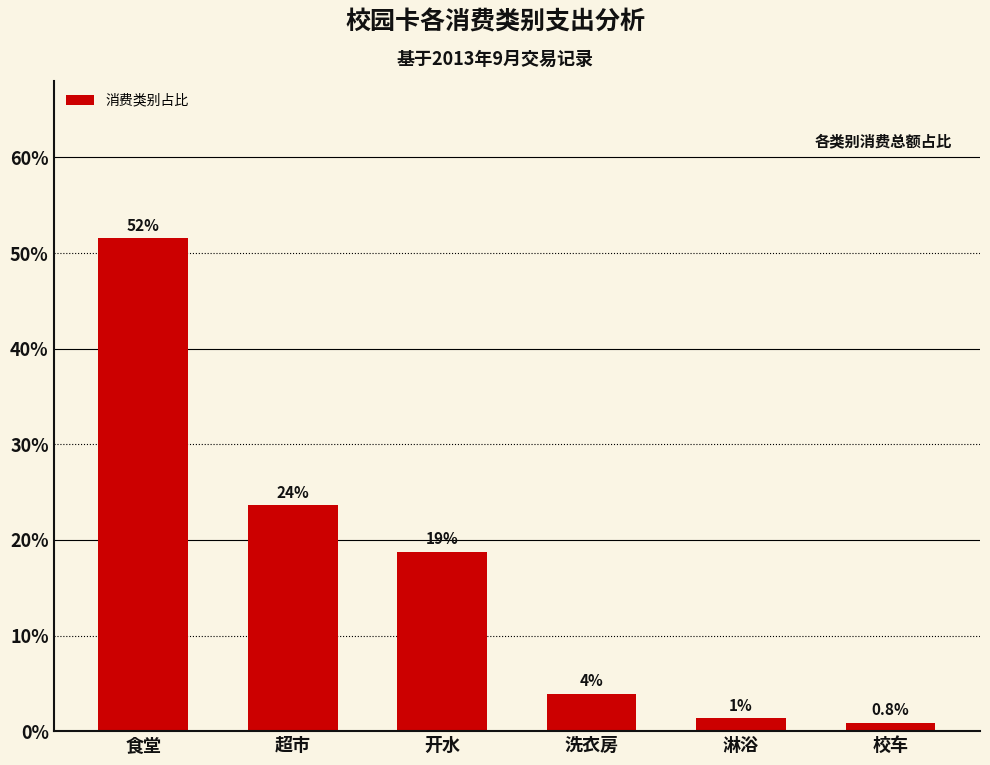

How many bars are there in total?

6